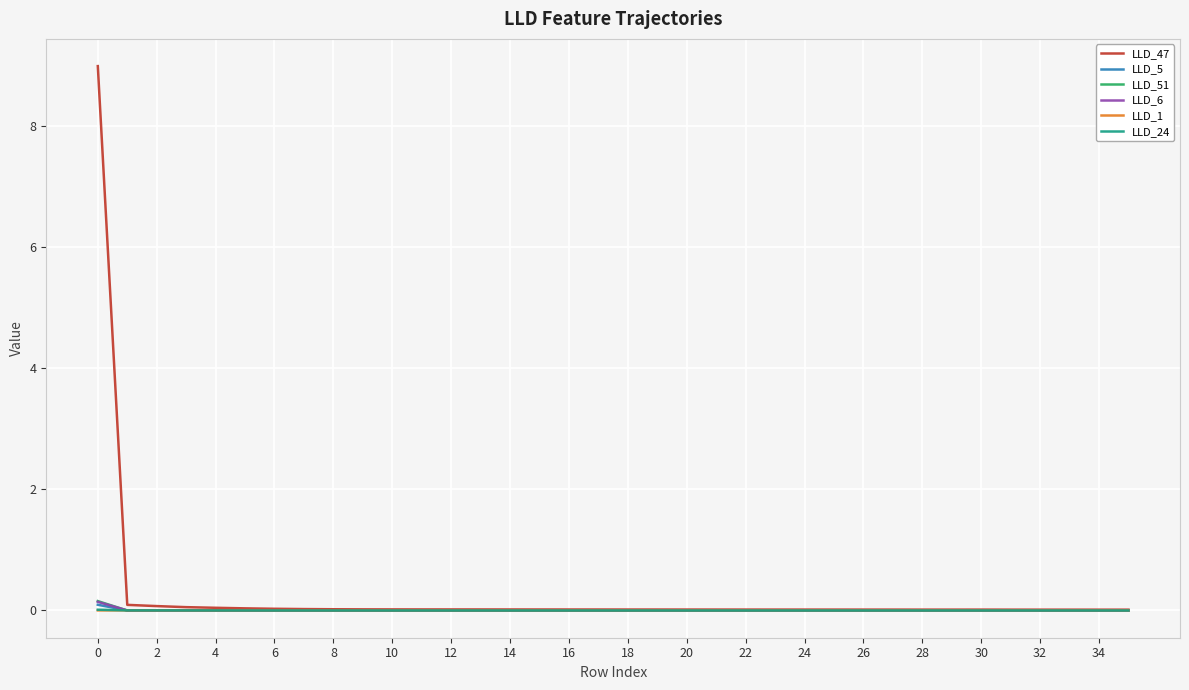

Which series has the widest spread of values?

LLD_47